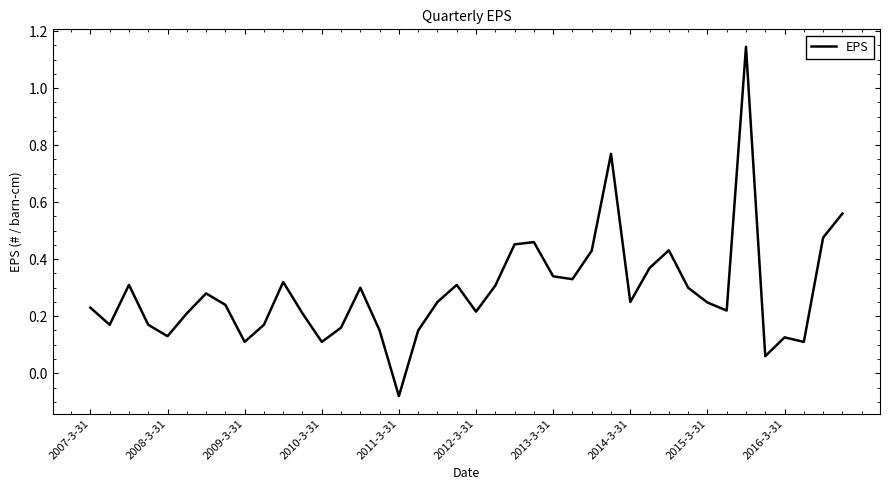

What is the difference between the maximum and minimum values?

1.2